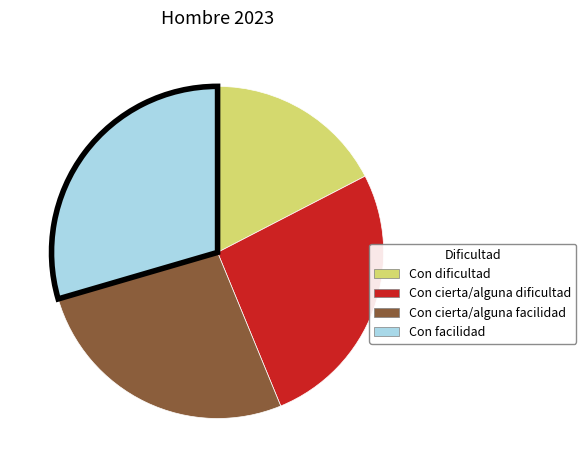

How many segments does this pie chart have?

4